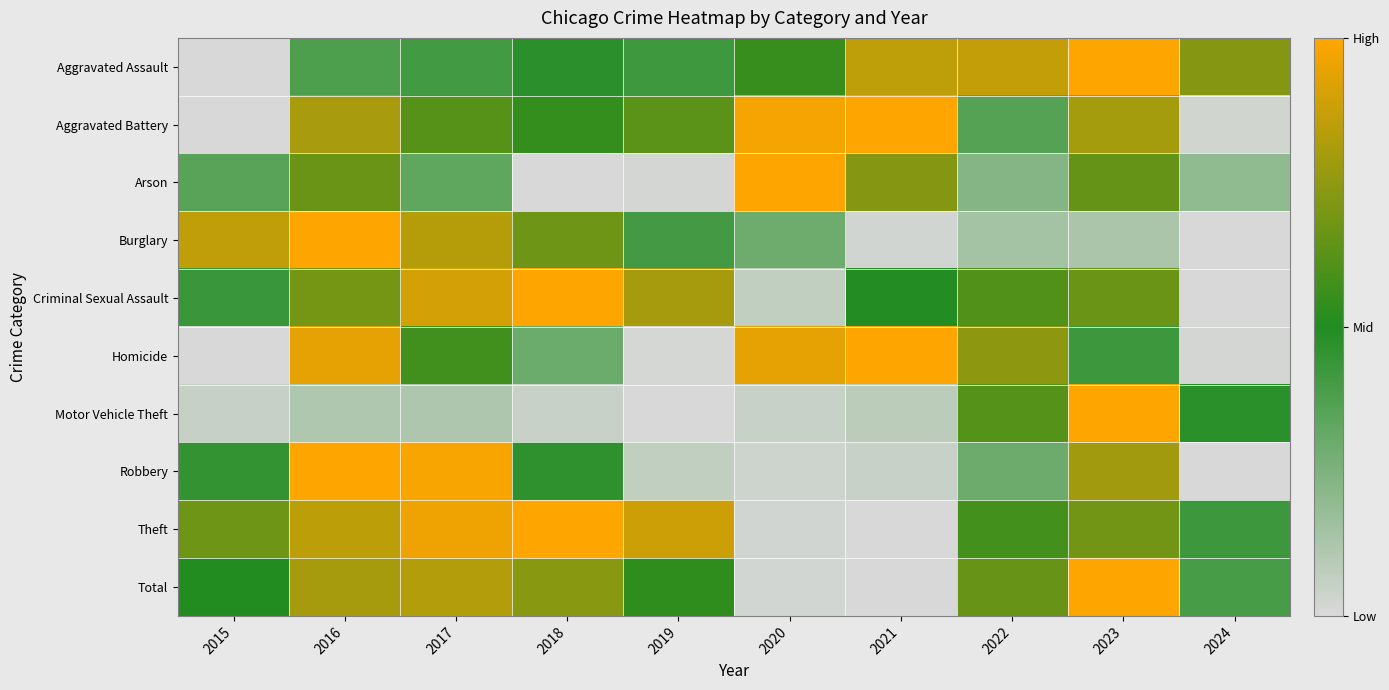

Which series has the largest range (max minus min)?

Total